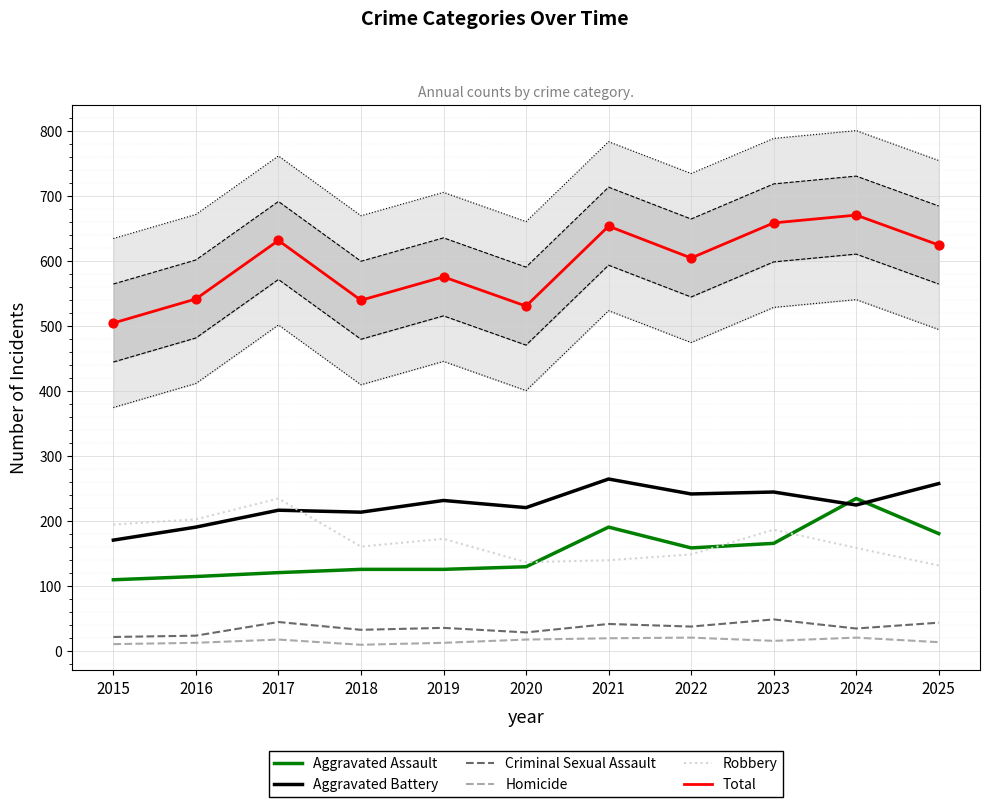

Which series has the largest total across all categories?

Total